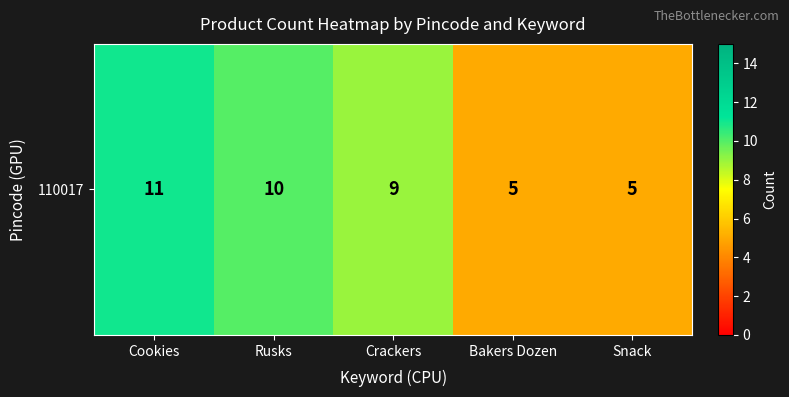

Rank the categories by value from highest to lowest.

Cookies, Rusks, Crackers, Bakers Dozen, Snack